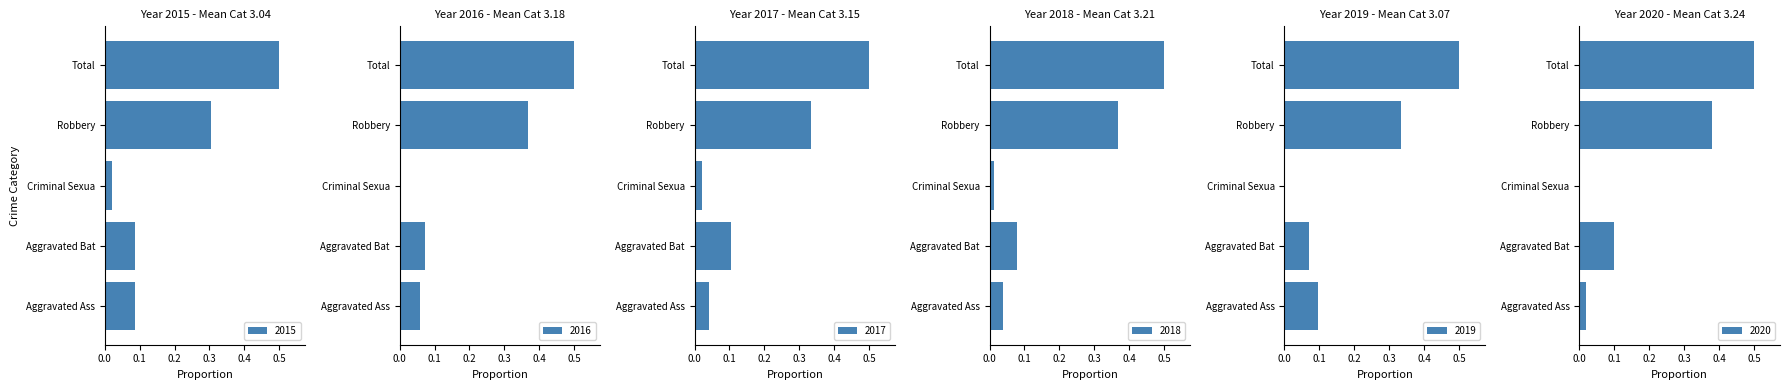

True or false: 2018 has a value of 0.5 at Total.

True